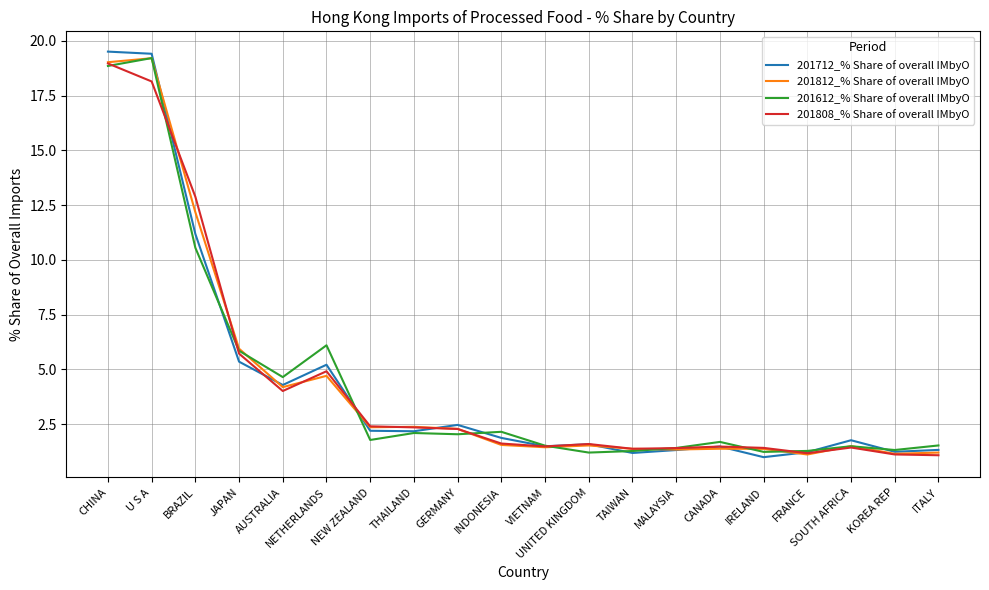

True or false: 201612_% Share of overall IMbyO and 201712_% Share of overall IMbyO intersect in this chart.

True